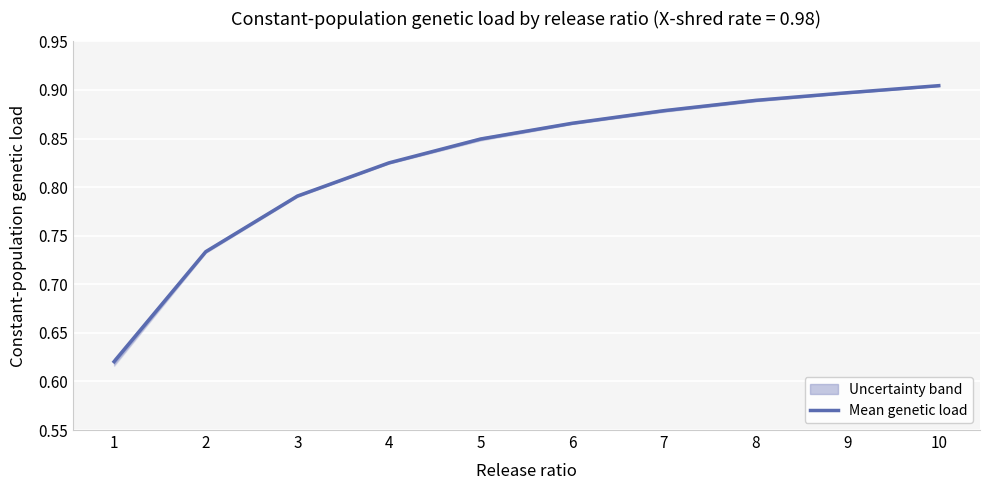

List the labels in order of value, smallest first.

1, 2, 3, 4, 5, 6, 7, 8, 9, 10